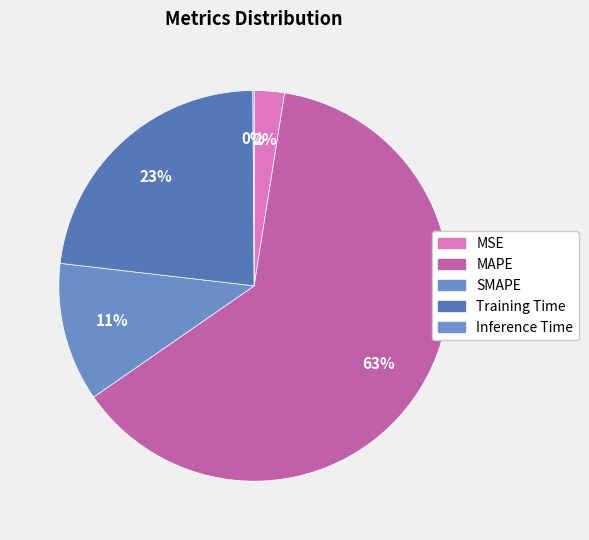

What is the change in value from Training Time to Inference Time?

-3.3